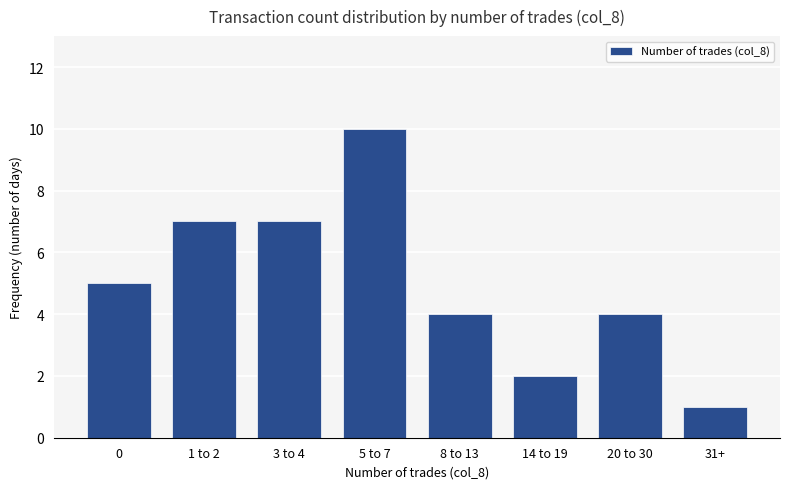

What is the sum of the values at 5 to 7 and 1 to 2?

17